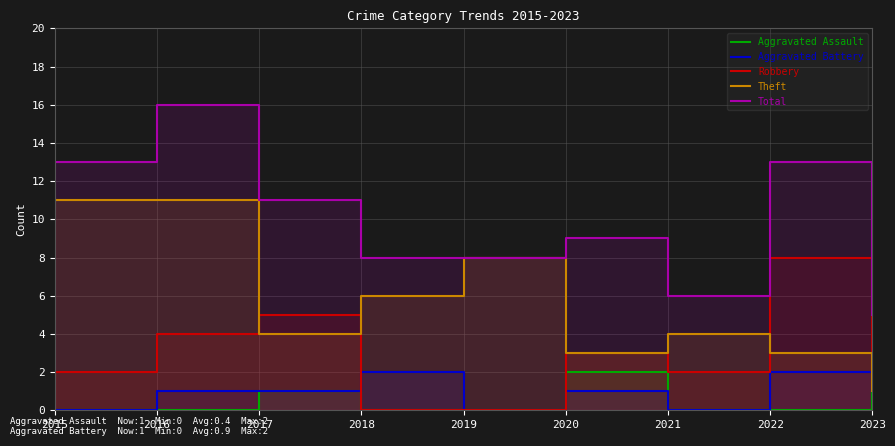

True or false: Aggravated Battery and Total cross at least once.

False